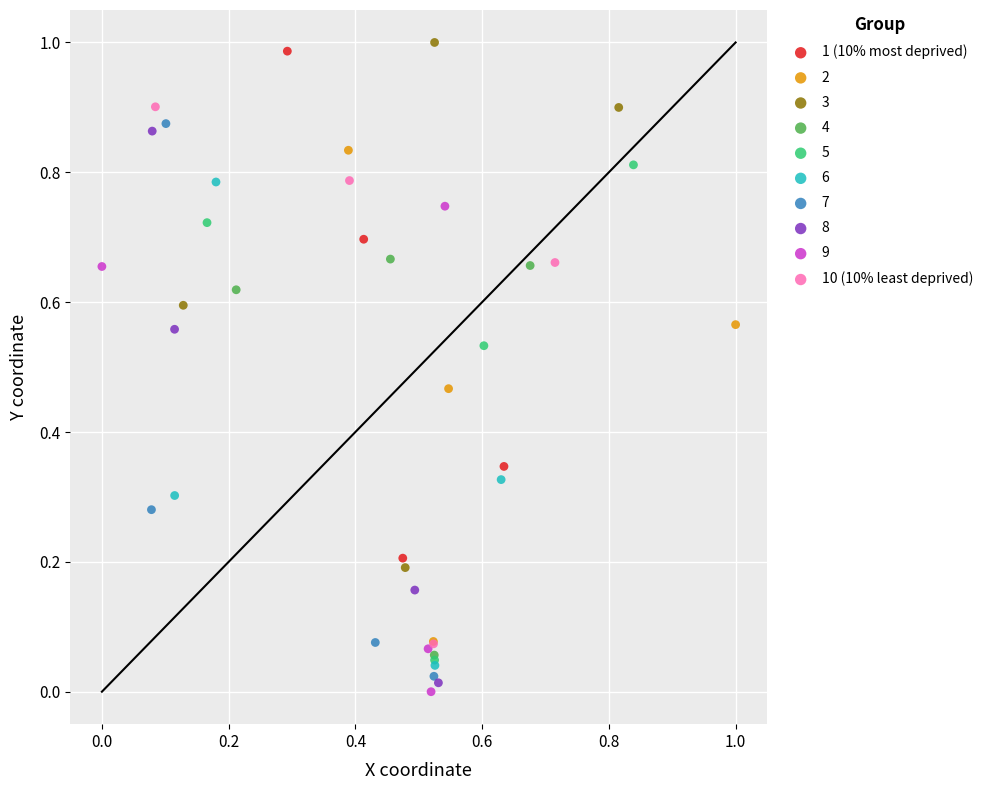

What are all the series names shown in the legend?

1 (10% most deprived), 2, 3, 4, 5, 6, 7, 8, 9, 10 (10% least deprived)